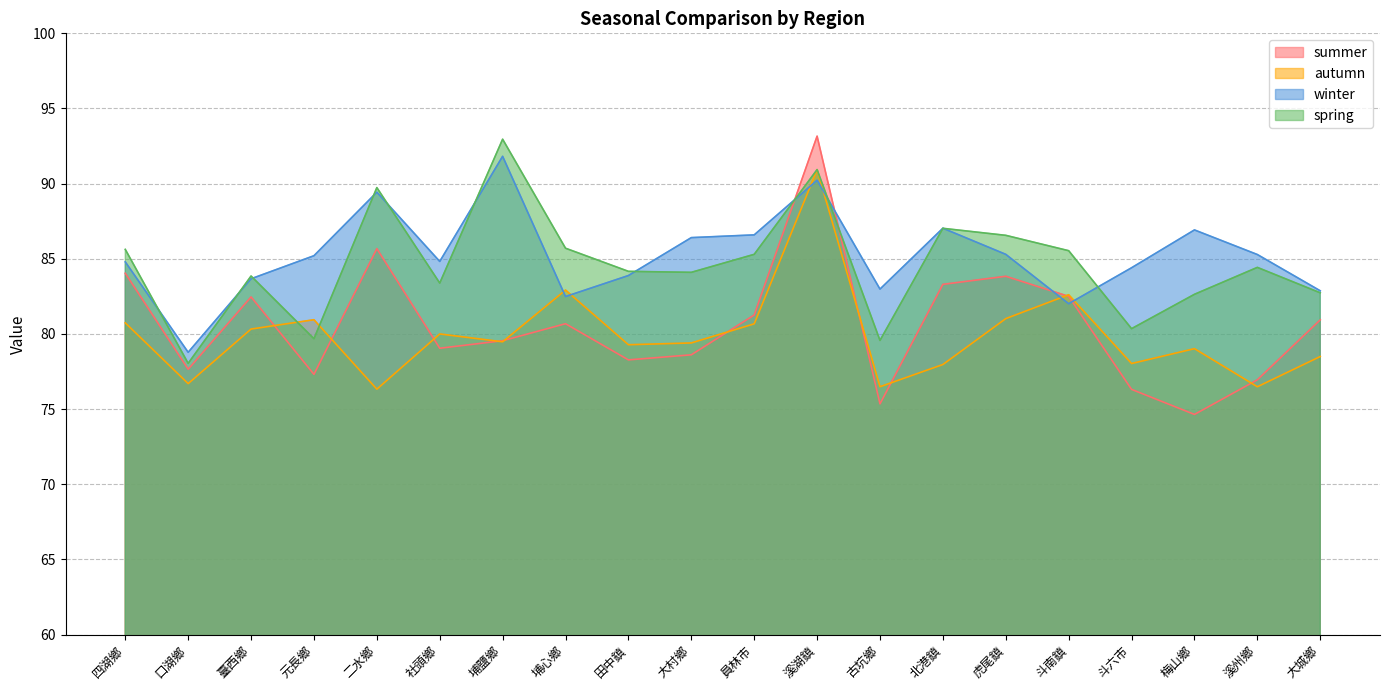

Does the chart display data point markers on the line(s)?

No